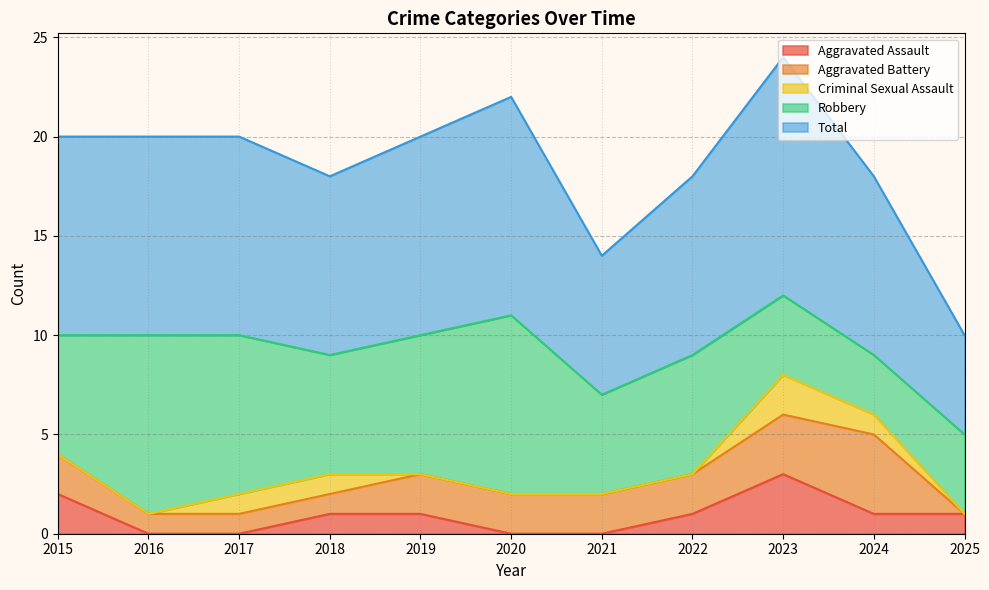

How many data points in Aggravated Assault are less than 1?

4